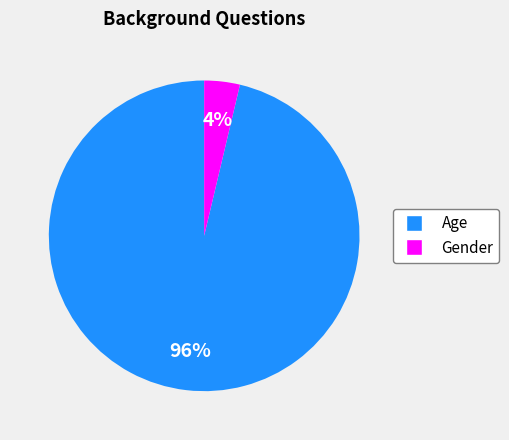

Rank the categories by value from lowest to highest.

Gender, Age